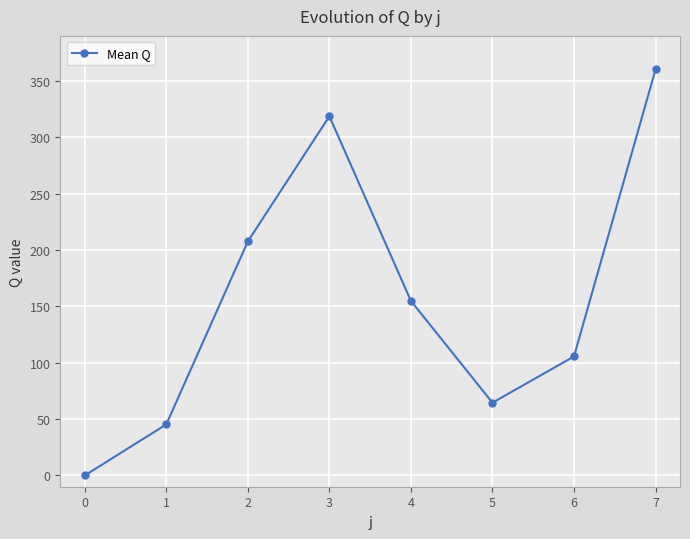

How many data points are above 154?

4